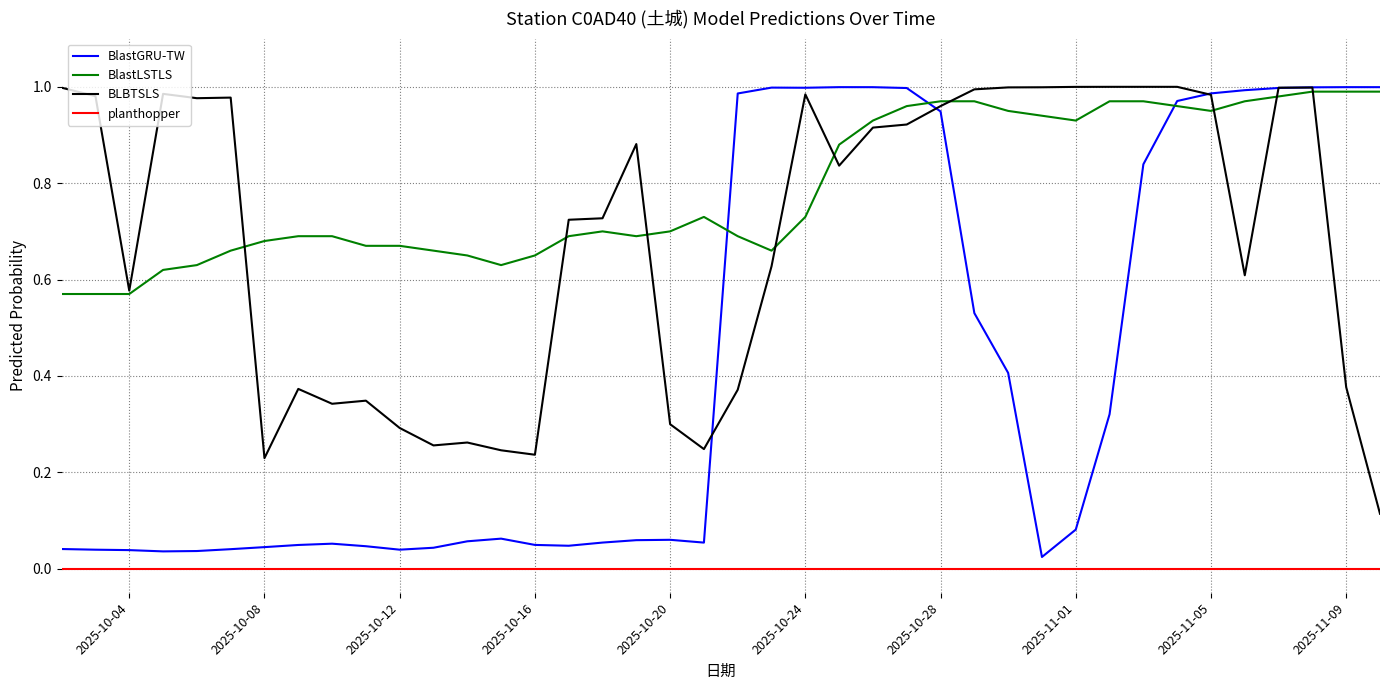

Which series has the largest range (max minus min)?

BlastGRU-TW